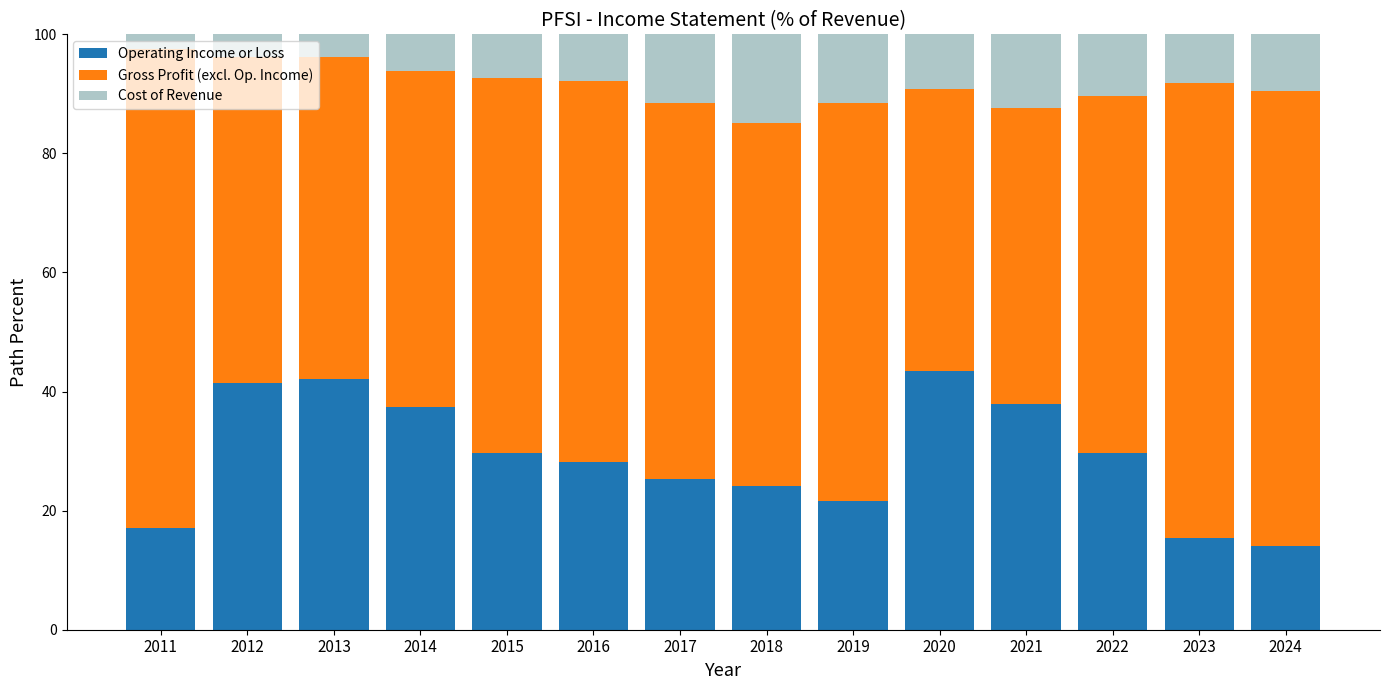

The Operating Income or Loss series shows 29.7 at 2015. True or false?

True